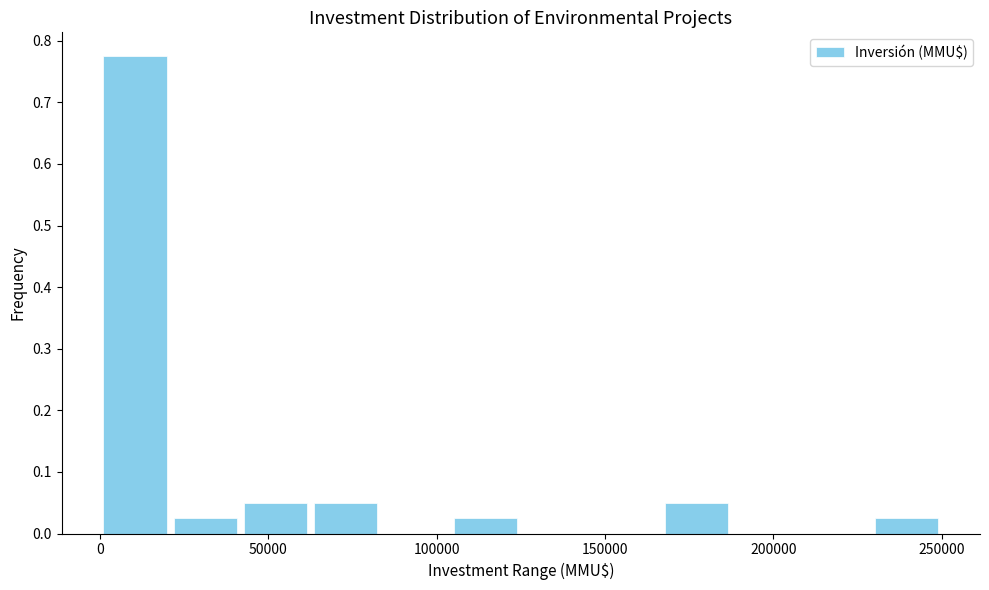

Reading left to right, transcribe this chart: for each bar, give the range it covers on the x-axis and its height. Neither the bar edges nor the heights are printed on the chart, so give them approximately, as read against the axes.

0 to 20000: 0.78
20000 to 40000: 0.03
40000 to 65000: 0.05
65000 to 85000: 0.05
85000 to 105000: 0
105000 to 125000: 0.03
125000 to 145000: 0
145000 to 165000: 0
165000 to 190000: 0.05
190000 to 210000: 0
210000 to 230000: 0
230000 to 250000: 0.03